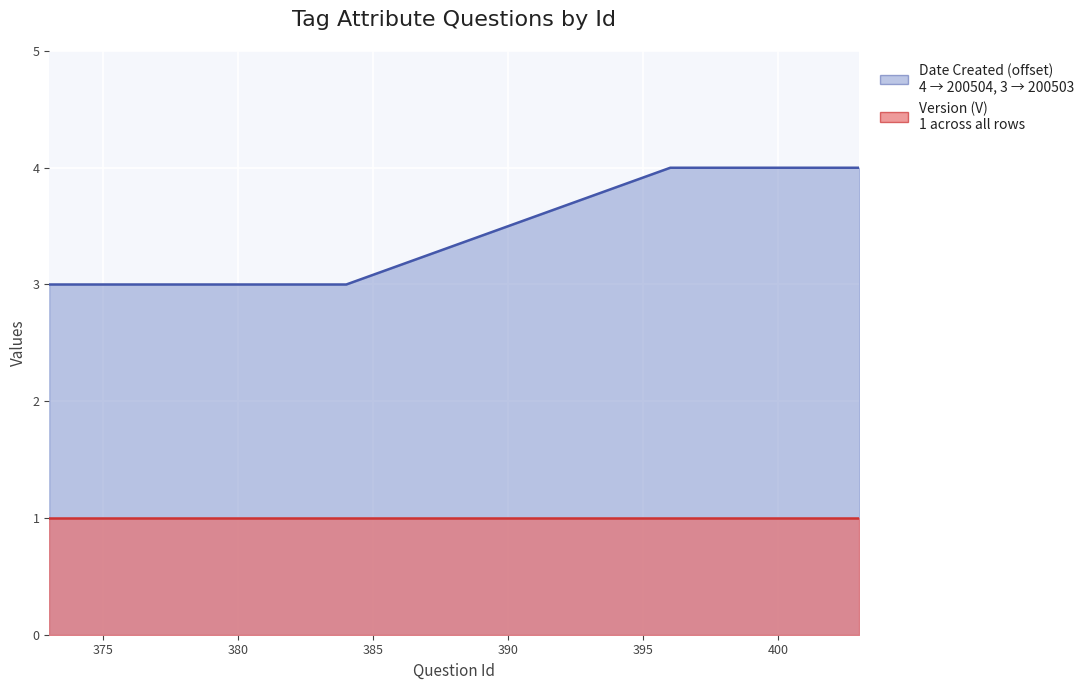

What is the value of the Version (V) line point at the 6th from the left?

1